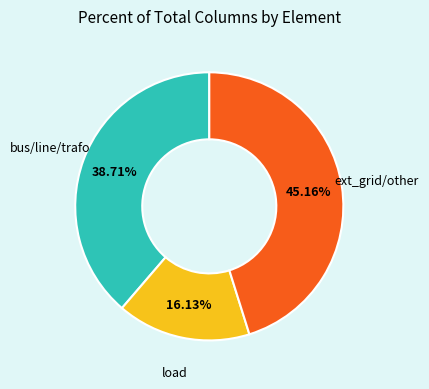

Is there a majority slice in this chart?

No